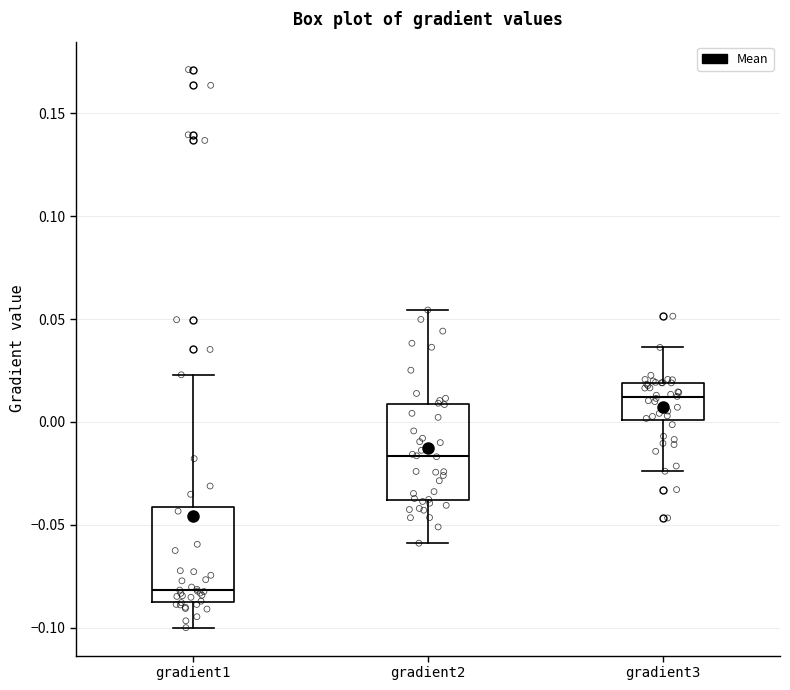

Reading left to right, read every box against the y-axis: the position of its median line, the range the box covers, and the ends of its whiskers. The values are not printed on the chart, so give them approximately, as read against the axis.

gradient1: median -0.080, box -0.085 to -0.040, whiskers -0.100 to 0.025
gradient2: median -0.015, box -0.040 to 0.010, whiskers -0.060 to 0.055
gradient3: median 0.010, box 0.000 to 0.020, whiskers -0.025 to 0.035